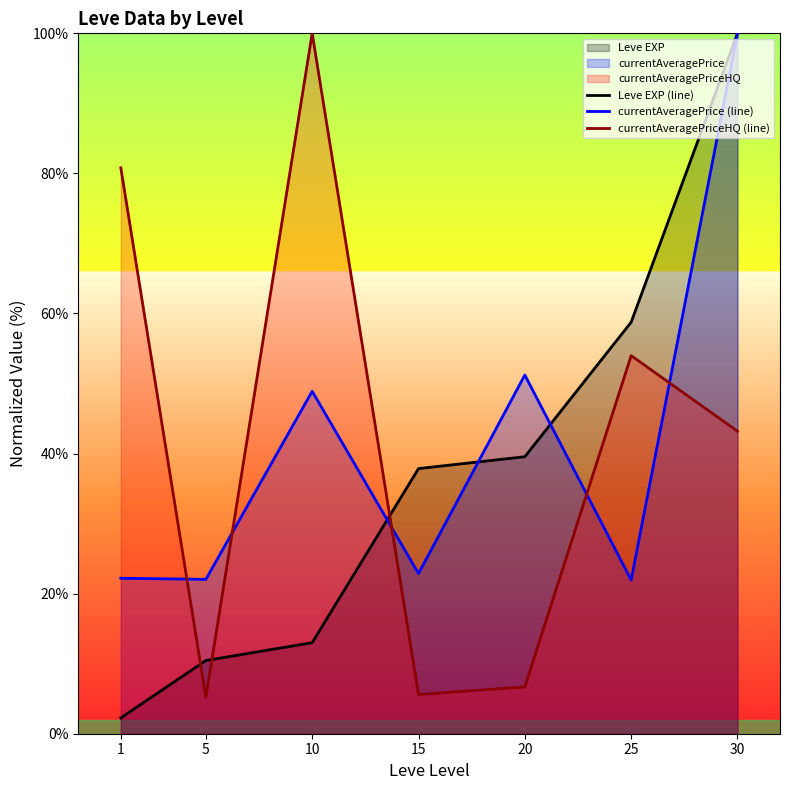

At 20, list the series in order from smallest to largest.

currentAveragePriceHQ (line), Leve EXP (line), currentAveragePrice (line)